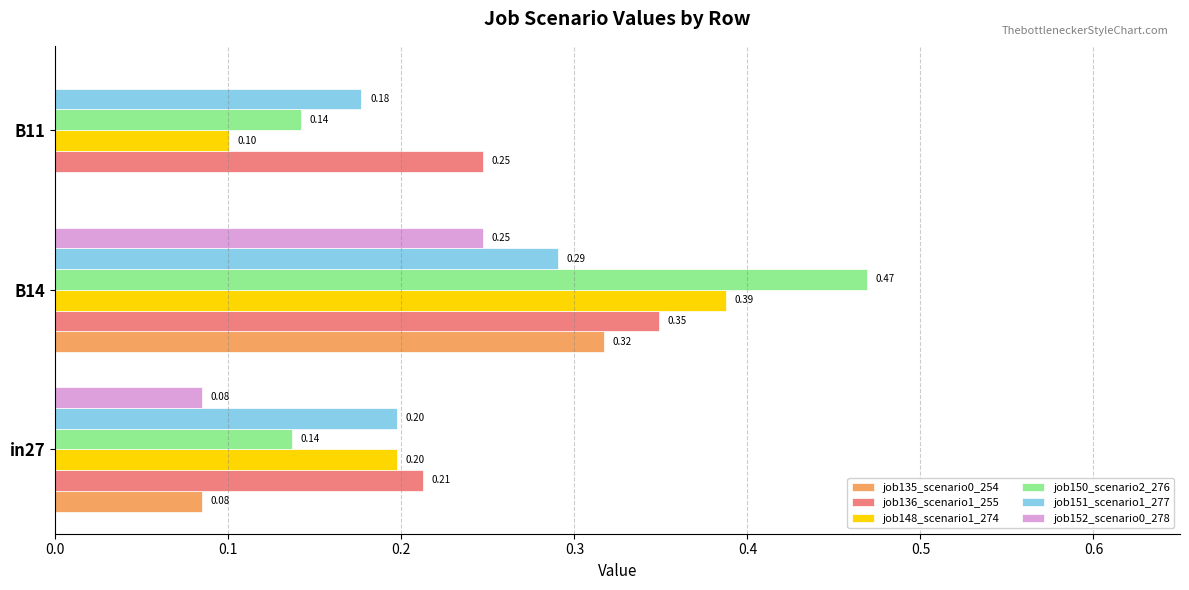

Between B14 and B11, which series saw the biggest shift?

job150_scenario2_276